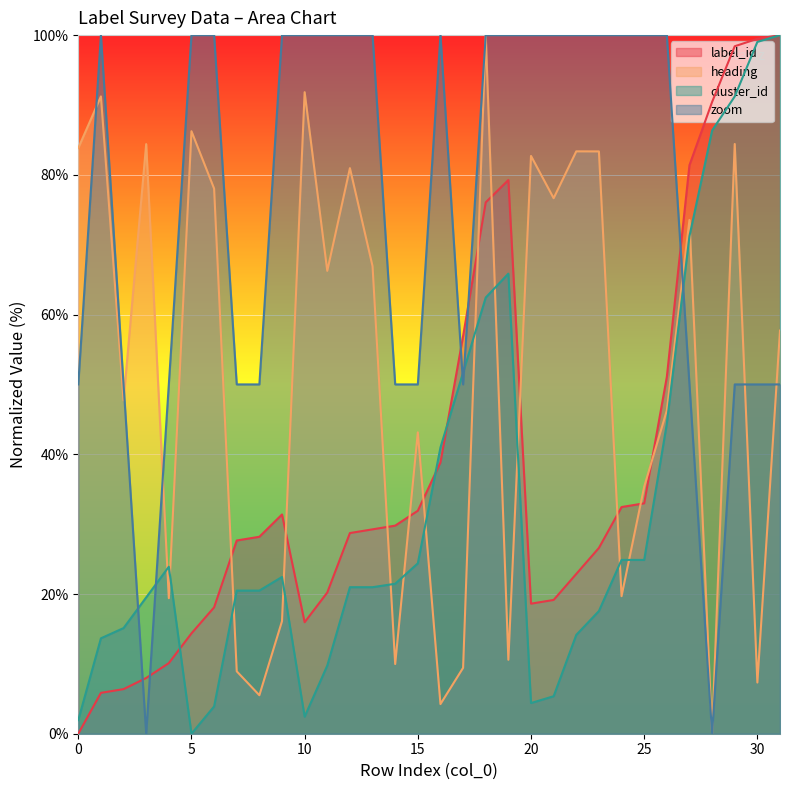

What is the total value across all series at 28?

176.8